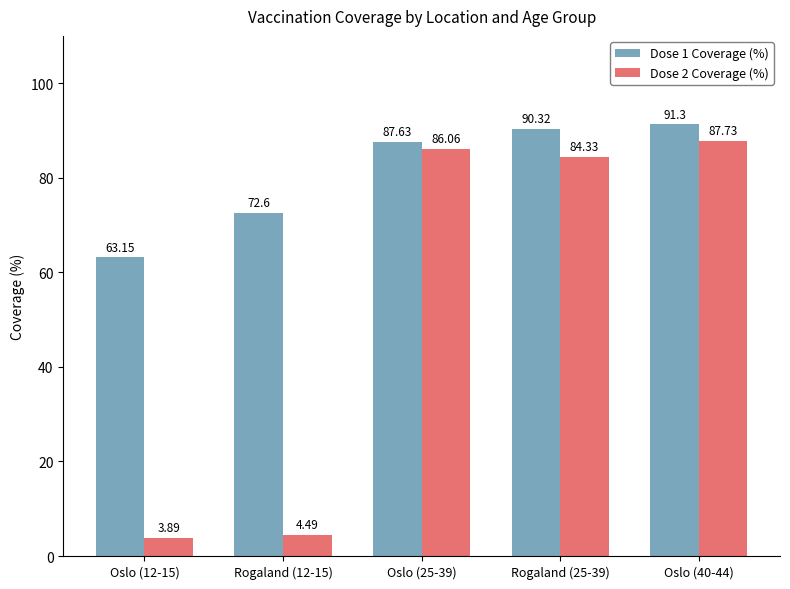

What position from the left is Oslo (12-15)?

1